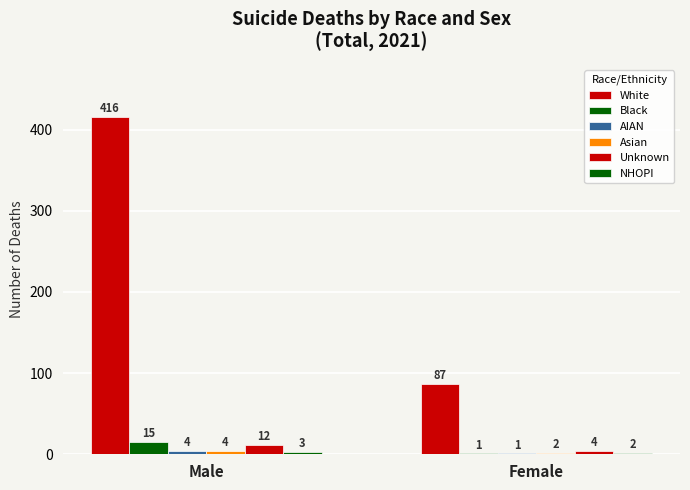

At which category is the sum across all series the highest?

Male